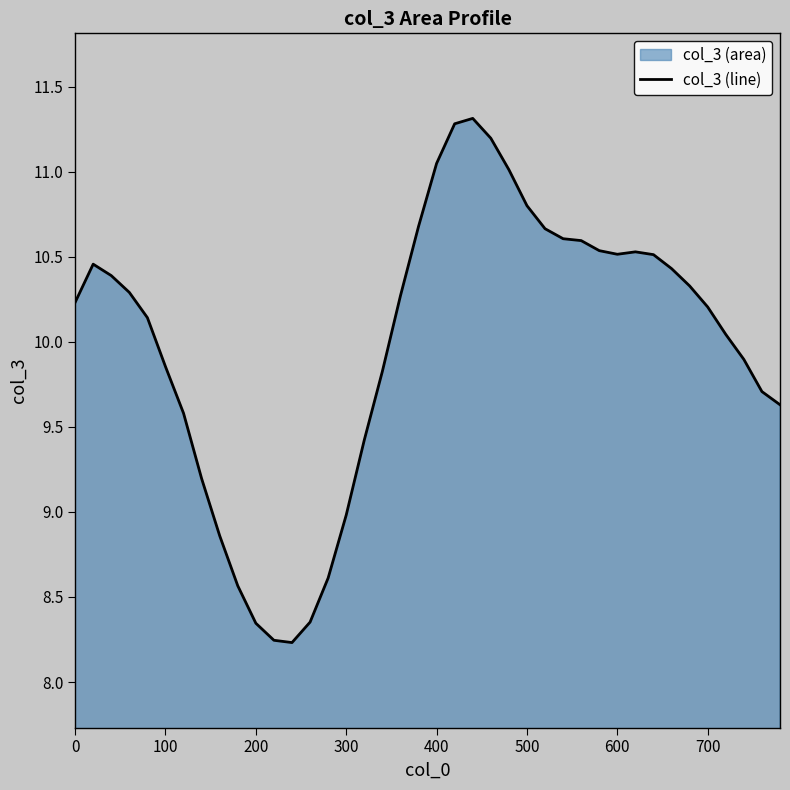

The value at 700 is 16.6. True or false?

False